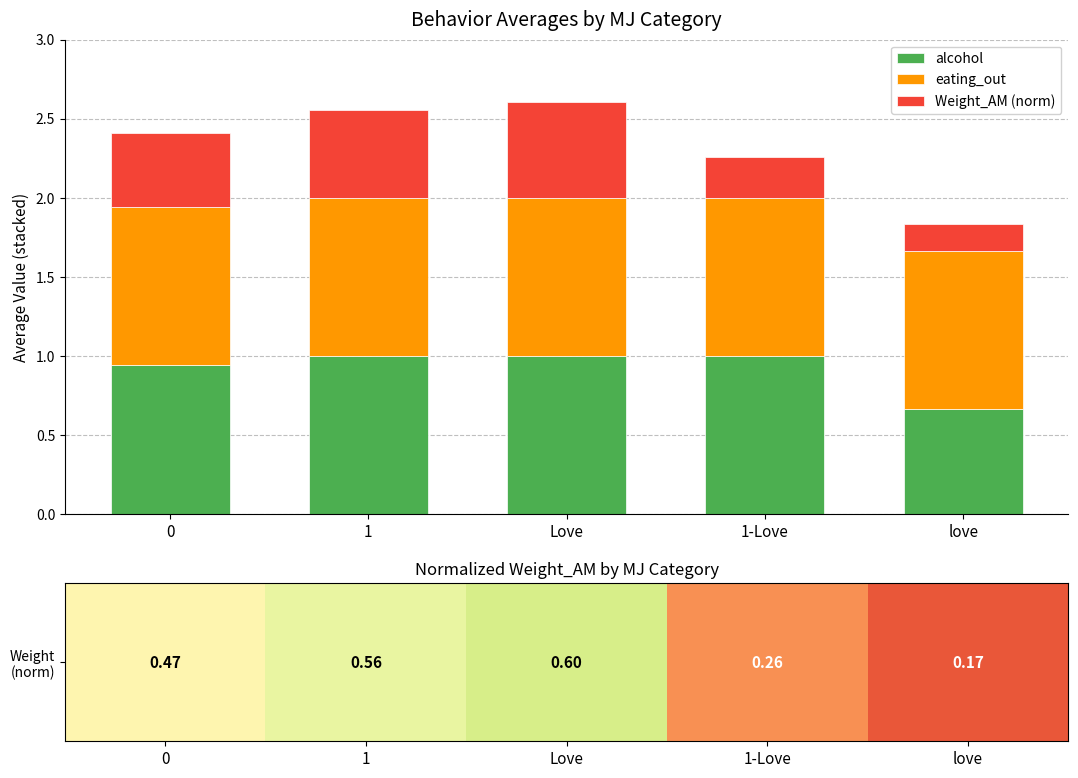

True or false: alcohol has a value of 1.5 at Love.

False